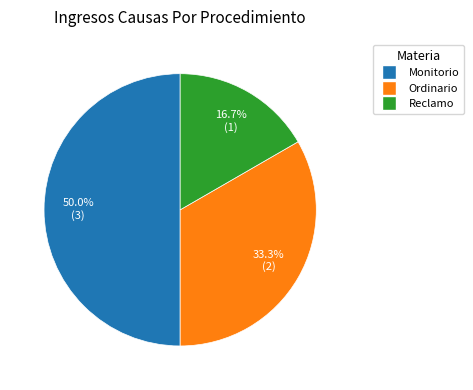

How many slices are in this pie chart?

3